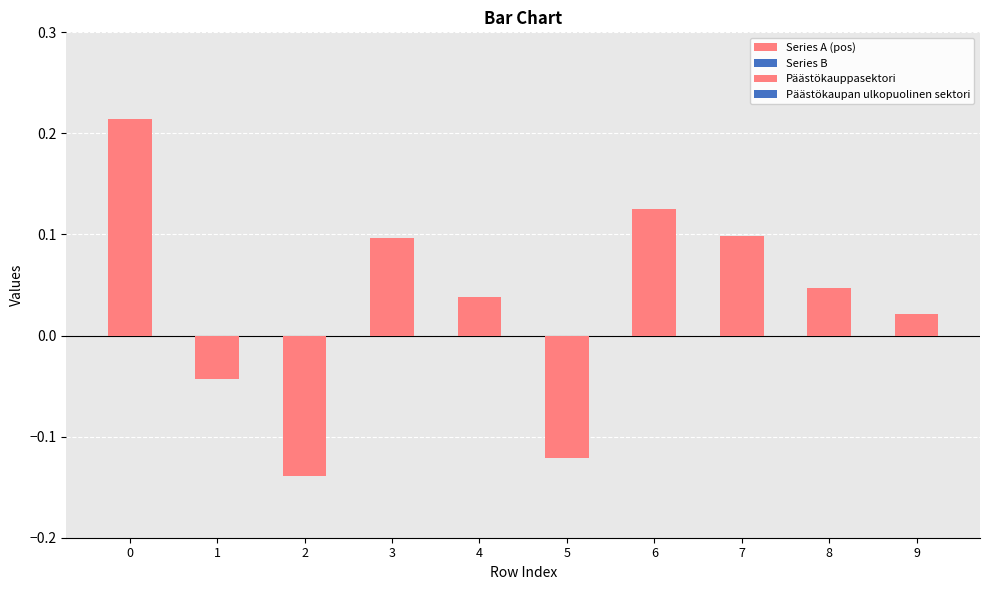

What is the total value across all series at 0?

0.4